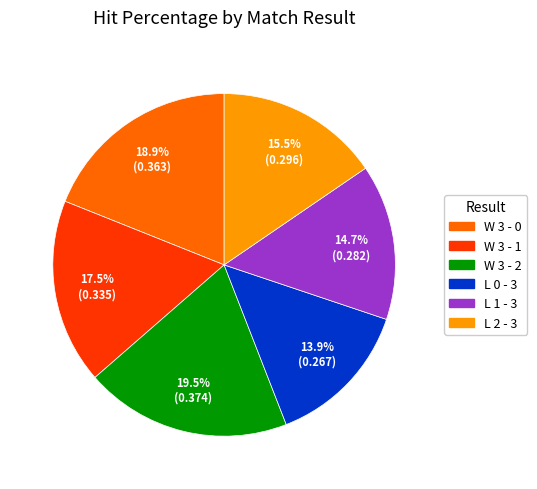

Is it true that L 2 - 3 is 28% of the pie?

False